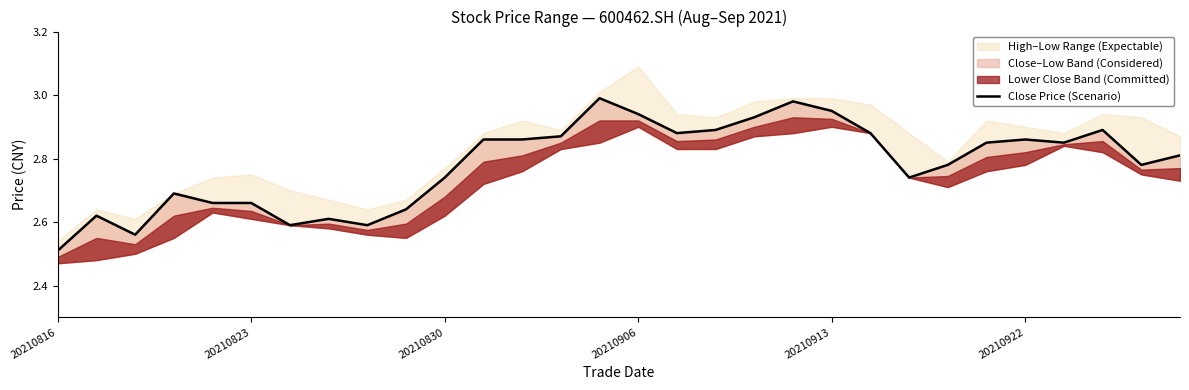

Where is the data nearest to the value 2?

20210816